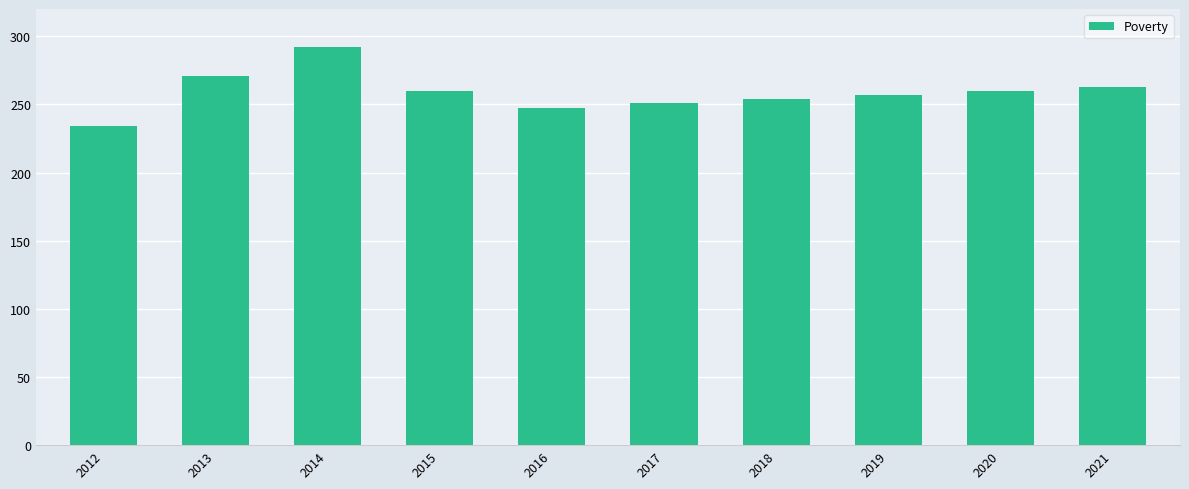

Approximately how many times larger is the value at 2019 compared to 2015?

1.0